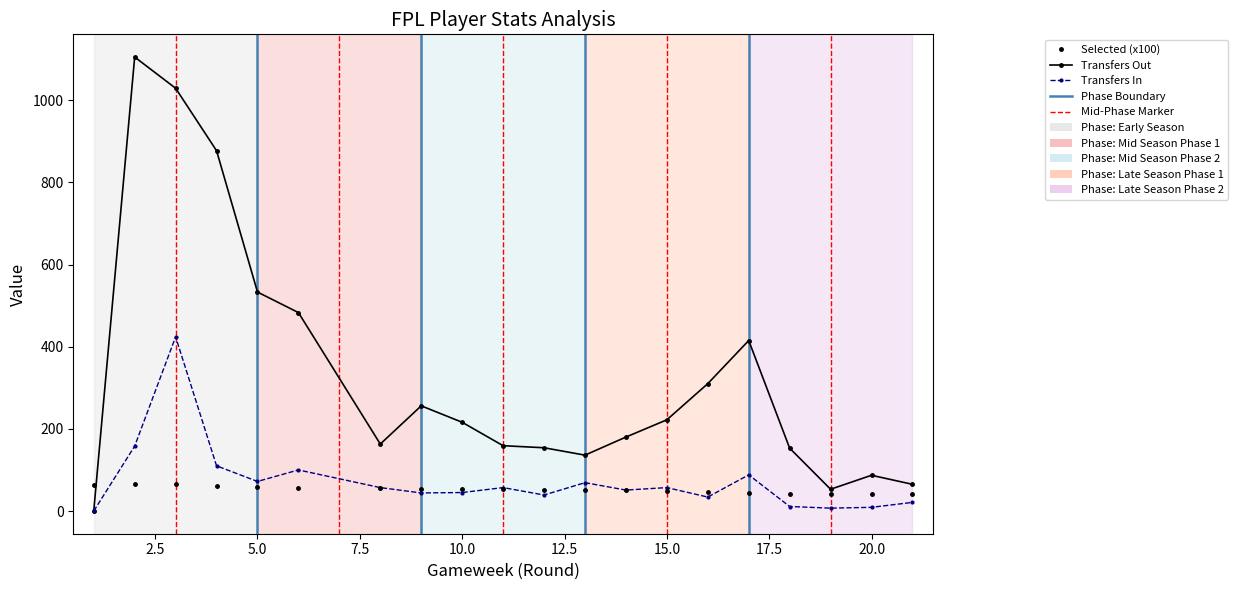

At how many categories does at least one series exceed 829?

3